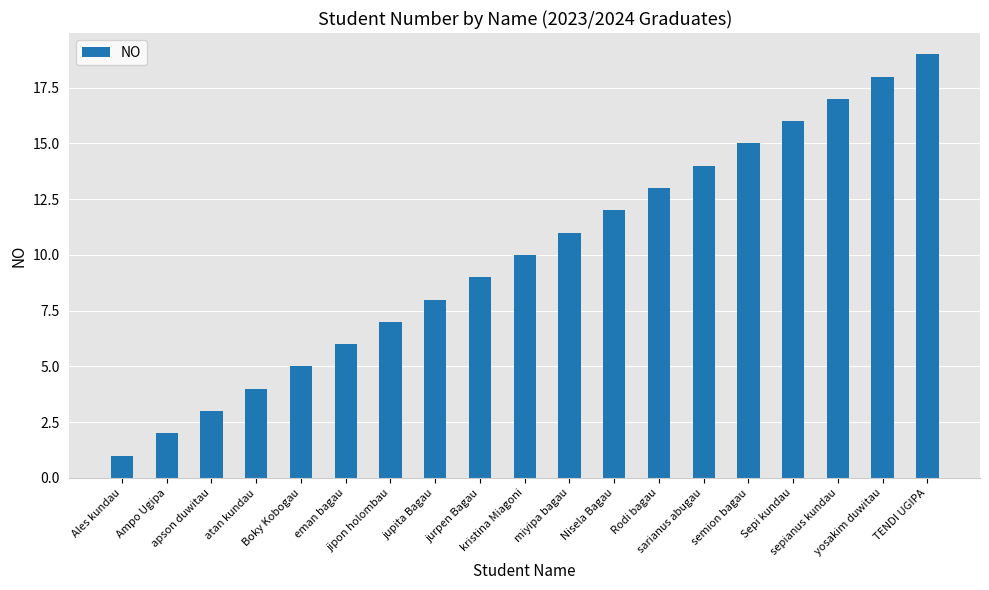

At which label is the value closest to 10?

kristina Miagoni